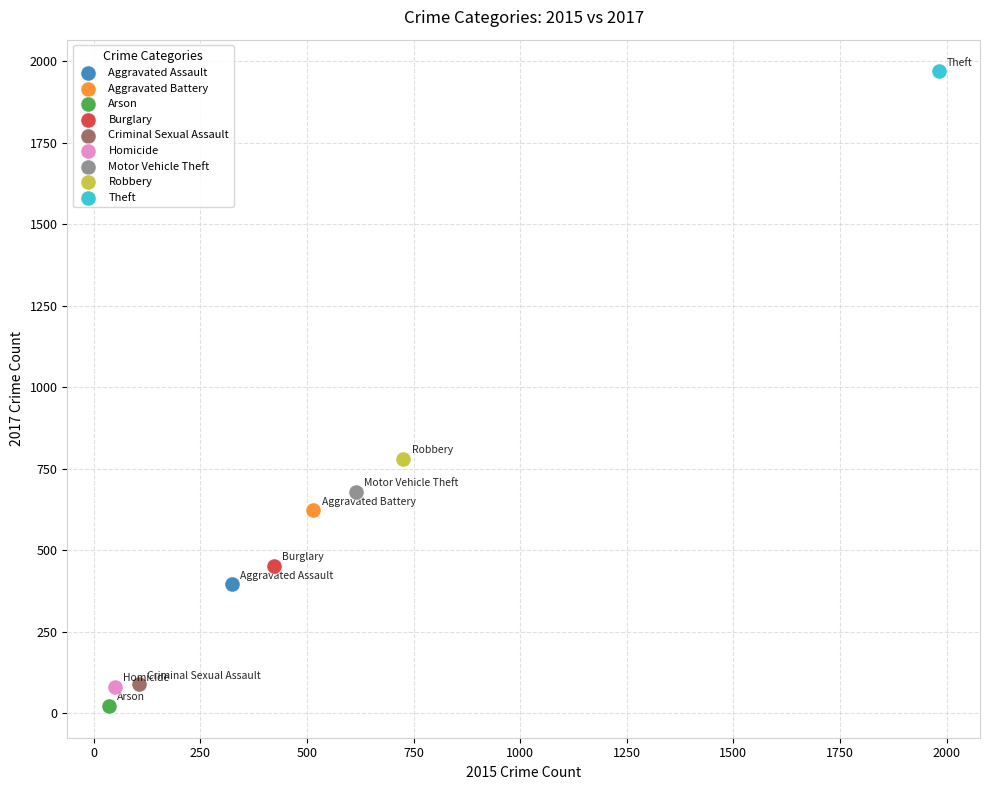

Which series reaches the minimum Y coordinate?

Arson